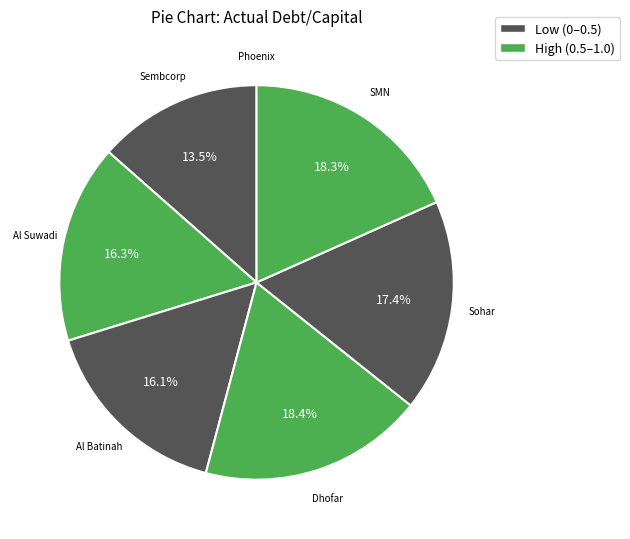

To the nearest percent, what is the average slice percentage?

14%